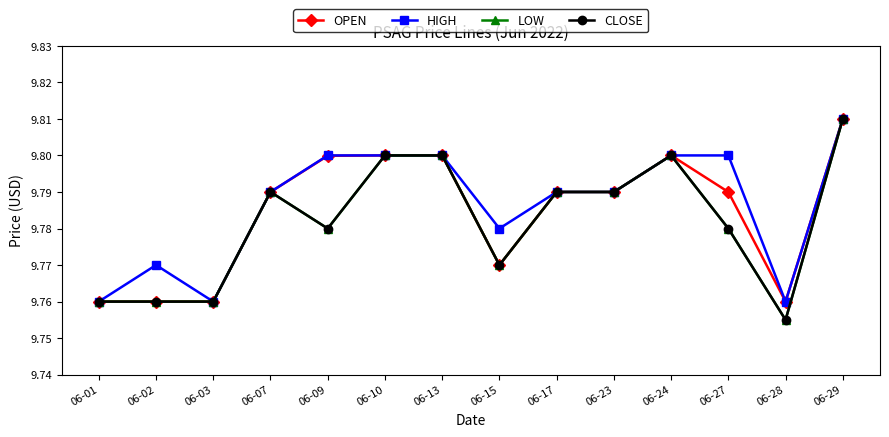

True or false: CLOSE has more than 1 points higher than both neighbors.

True